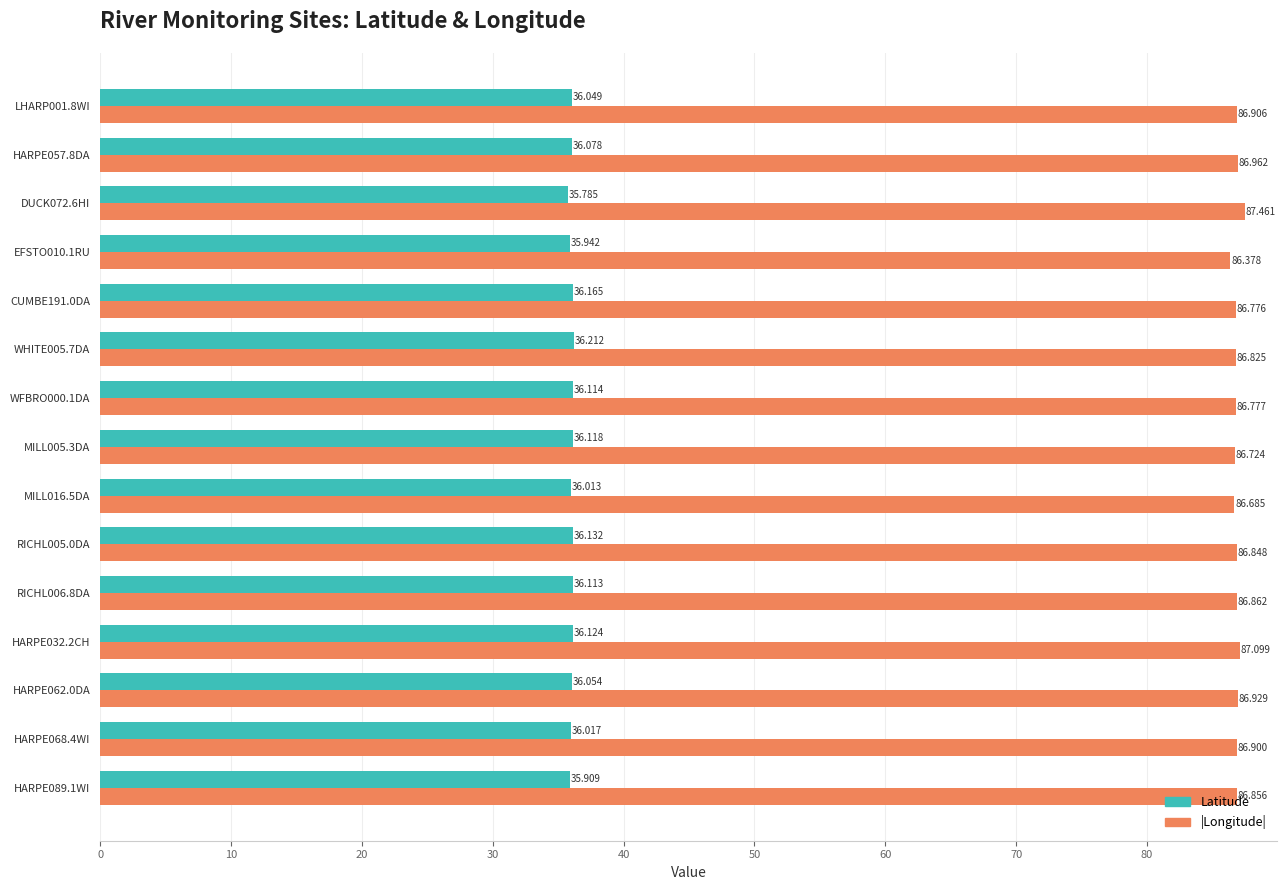

Where is Latitude nearest to the value 35?

DUCK072.6HI